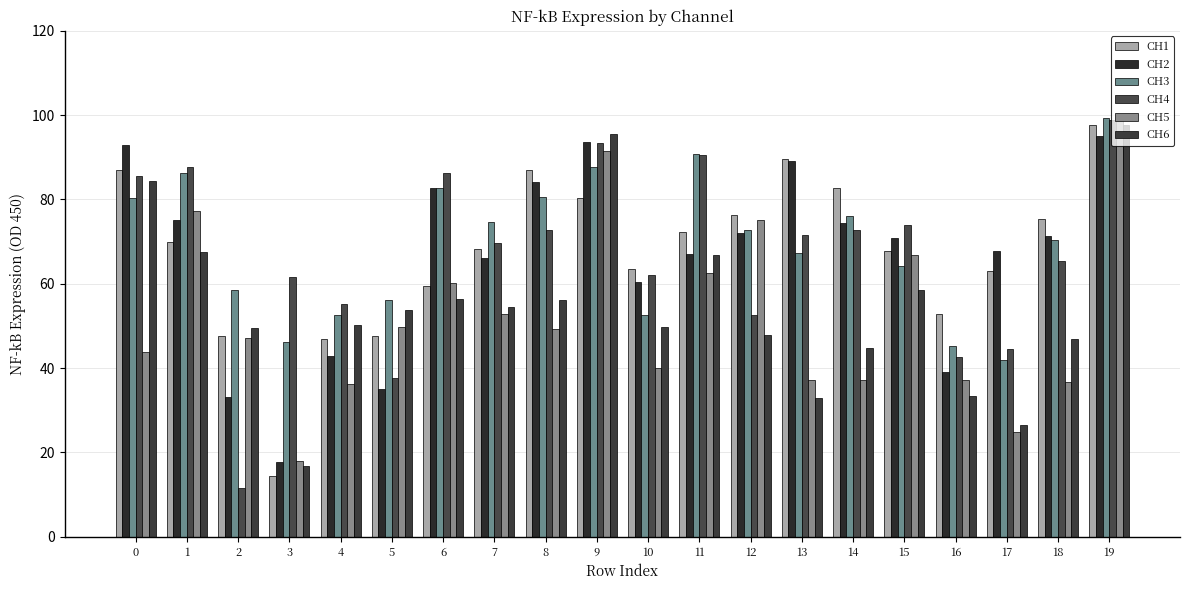

What is the total value across all series at 18?

365.9